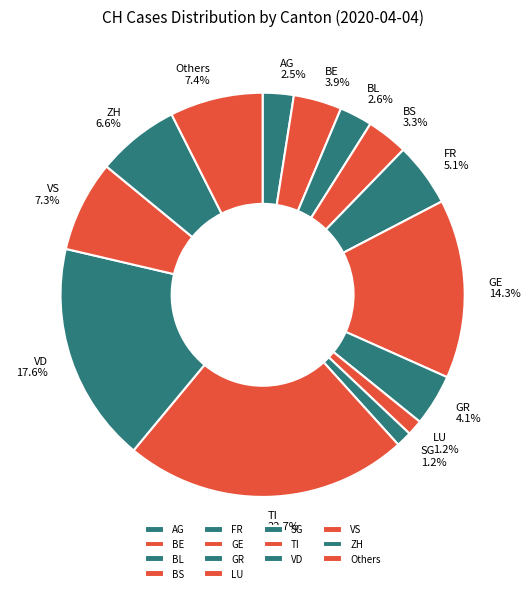

Does any single category account for the majority?

No